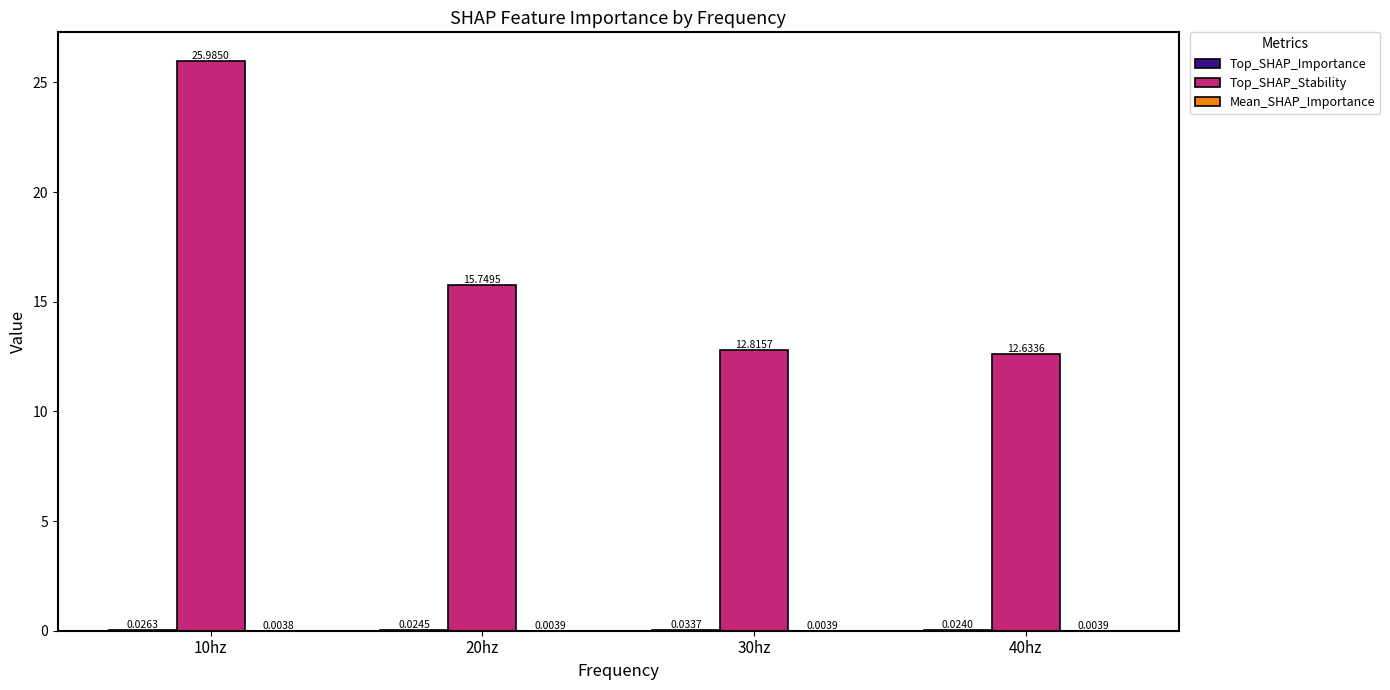

What is the sum of the Top_SHAP_Stability values at 20hz and 30hz?

28.6